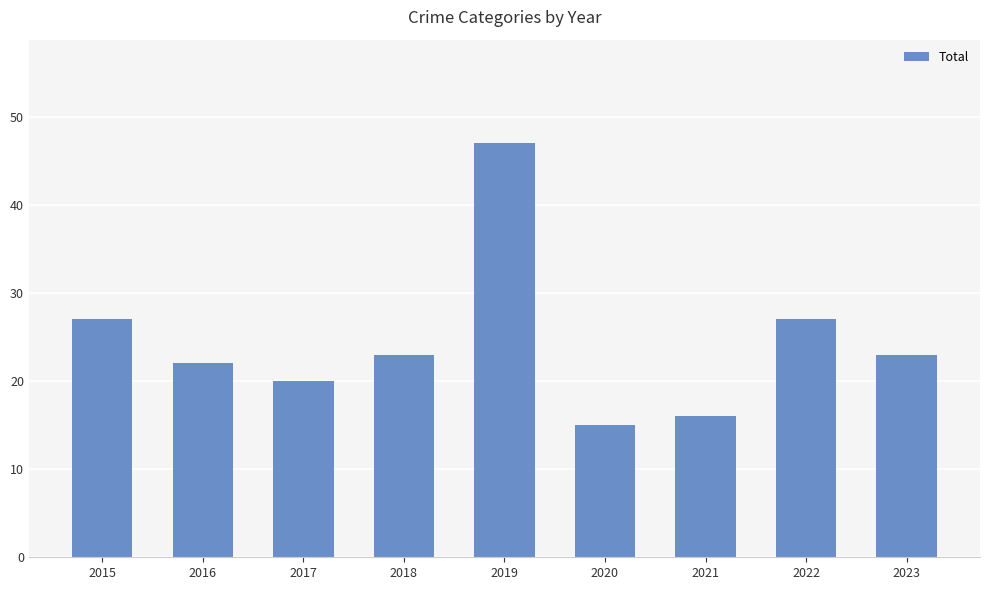

Read the value at 2016.

22